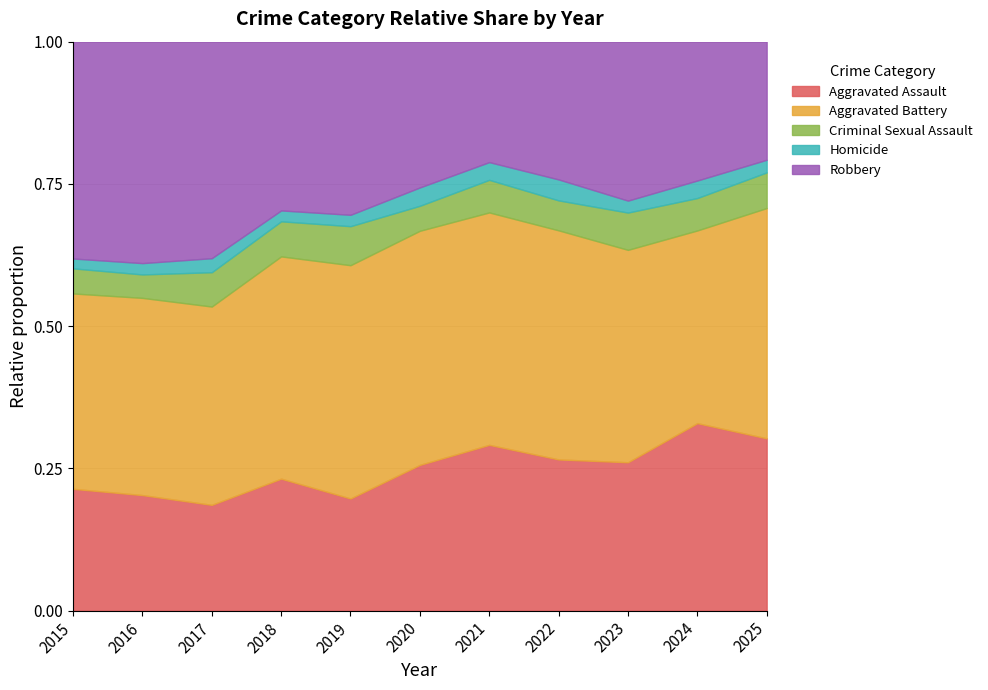

After their last crossing, which series has the higher values: Aggravated Assault or Robbery?

Aggravated Assault